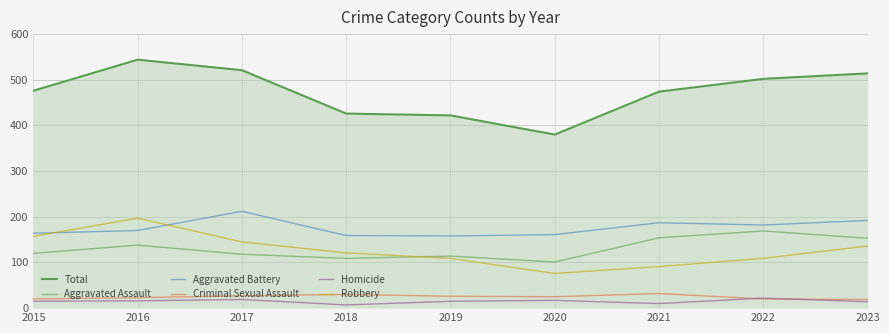

True or false: Aggravated Battery and Homicide intersect in this chart.

False